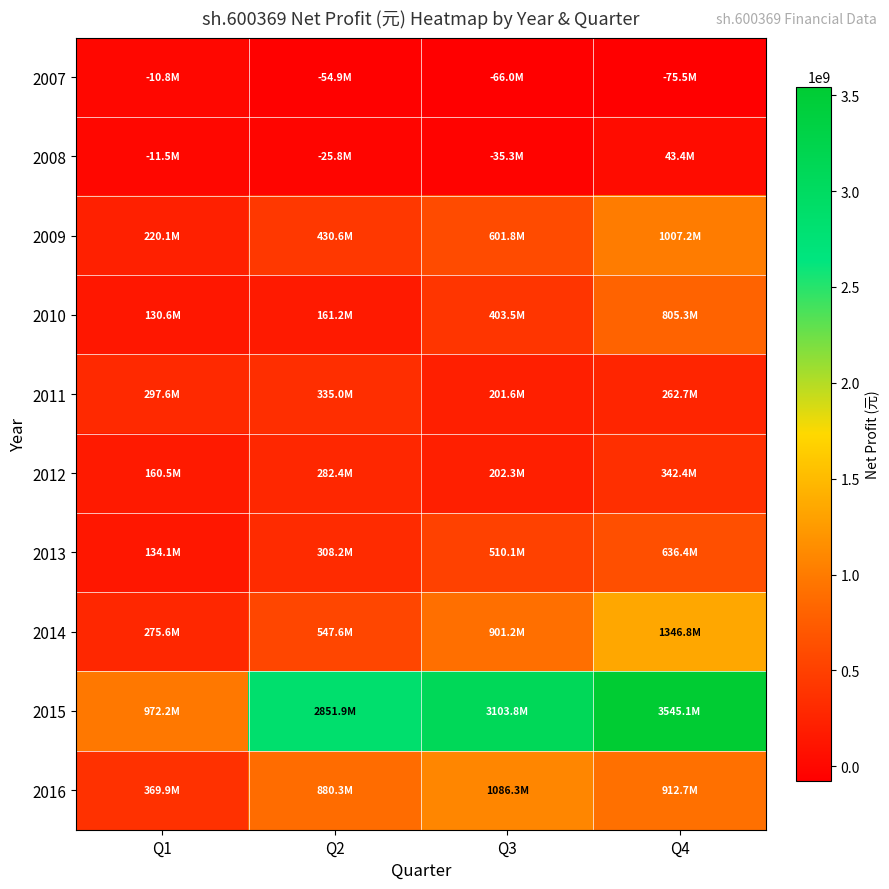

At which category does the chart reach its minimum across all series?

Q4